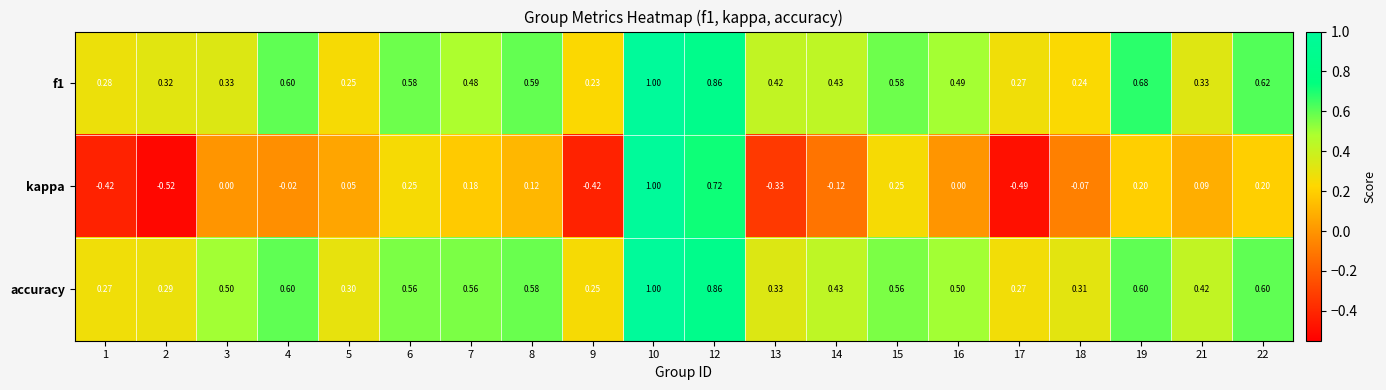

Between 2 and 12, which series saw the biggest shift?

kappa